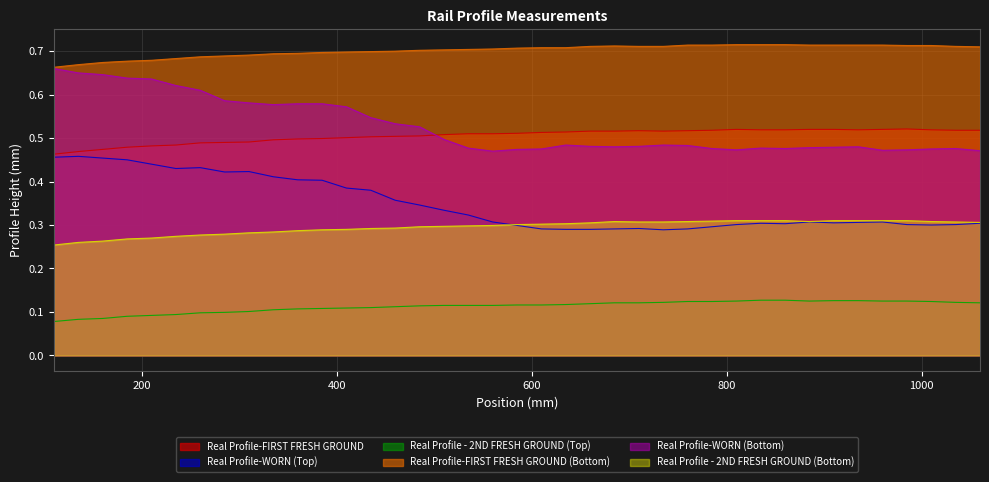

Rank the series by their maximum value, from highest to lowest.

Real Profile-FIRST FRESH GROUND (Bottom), Real Profile-WORN (Bottom), Real Profile-FIRST FRESH GROUND, Real Profile-WORN (Top), Real Profile - 2ND FRESH GROUND (Bottom), Real Profile - 2ND FRESH GROUND (Top)